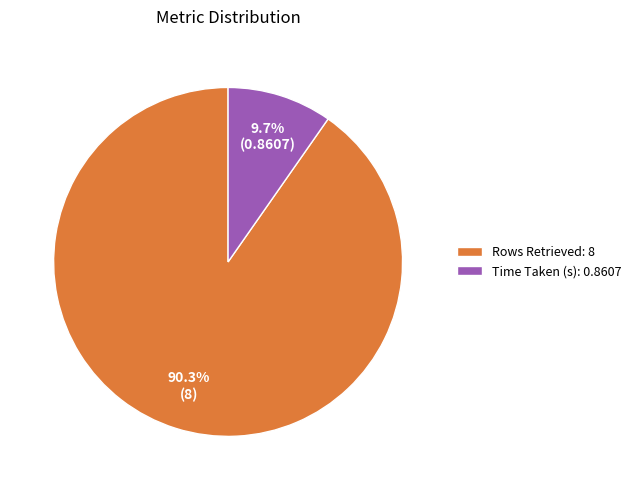

To the nearest percent, what is the difference between the Rows Retrieved and Time Taken (s) slice percentages?

81%